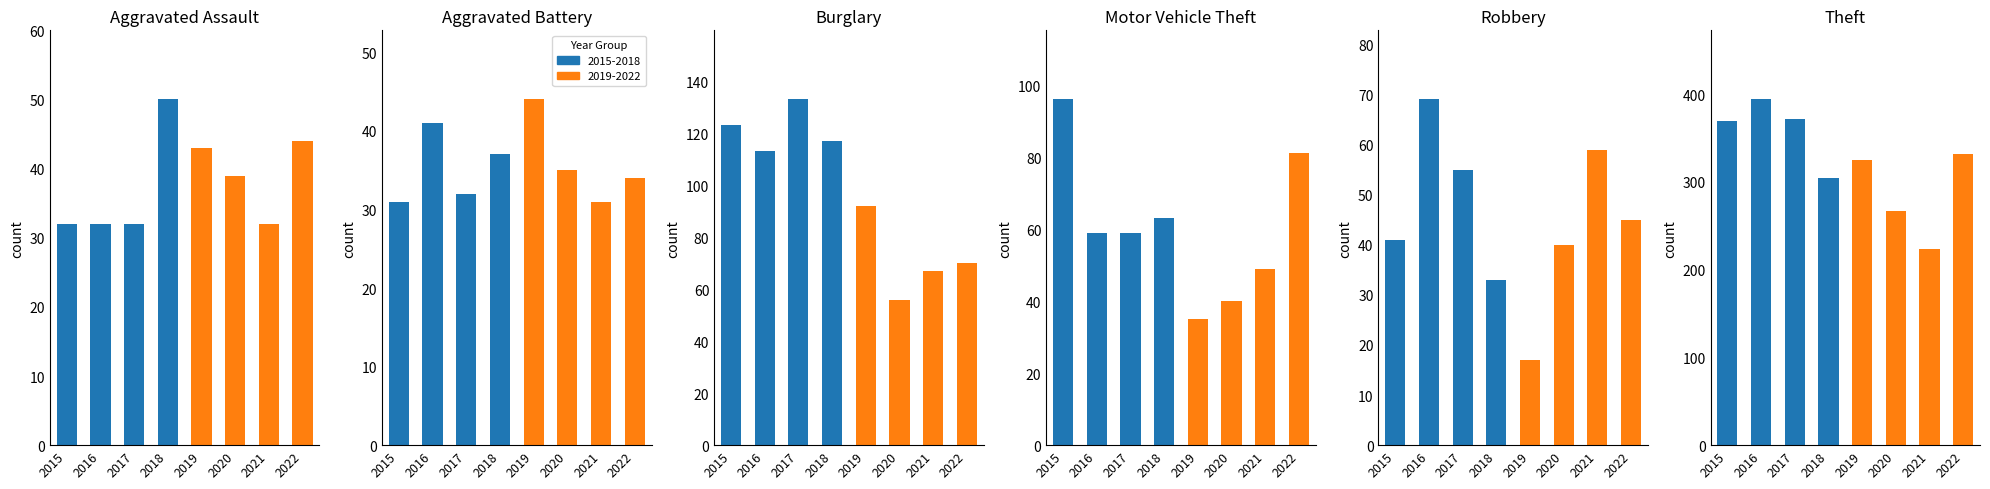

Does the chart contain any negative values?

No